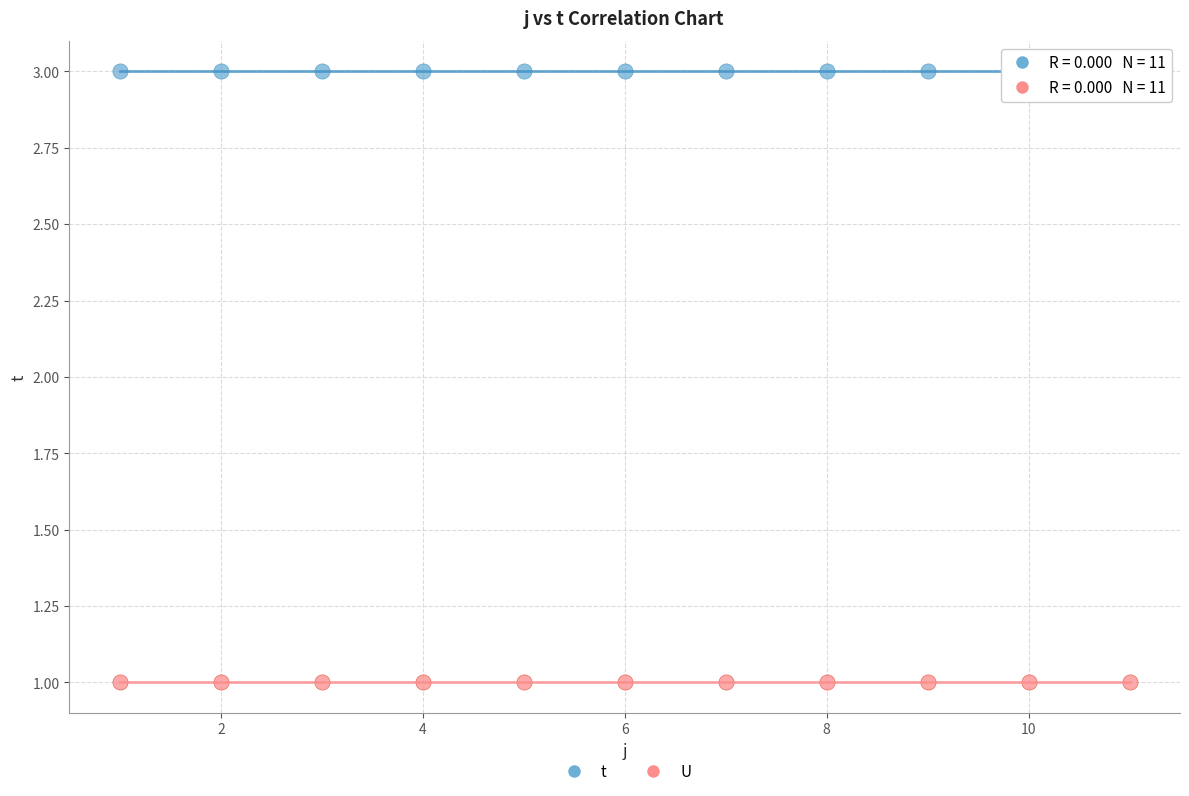

Which series contains the highest Y value?

t